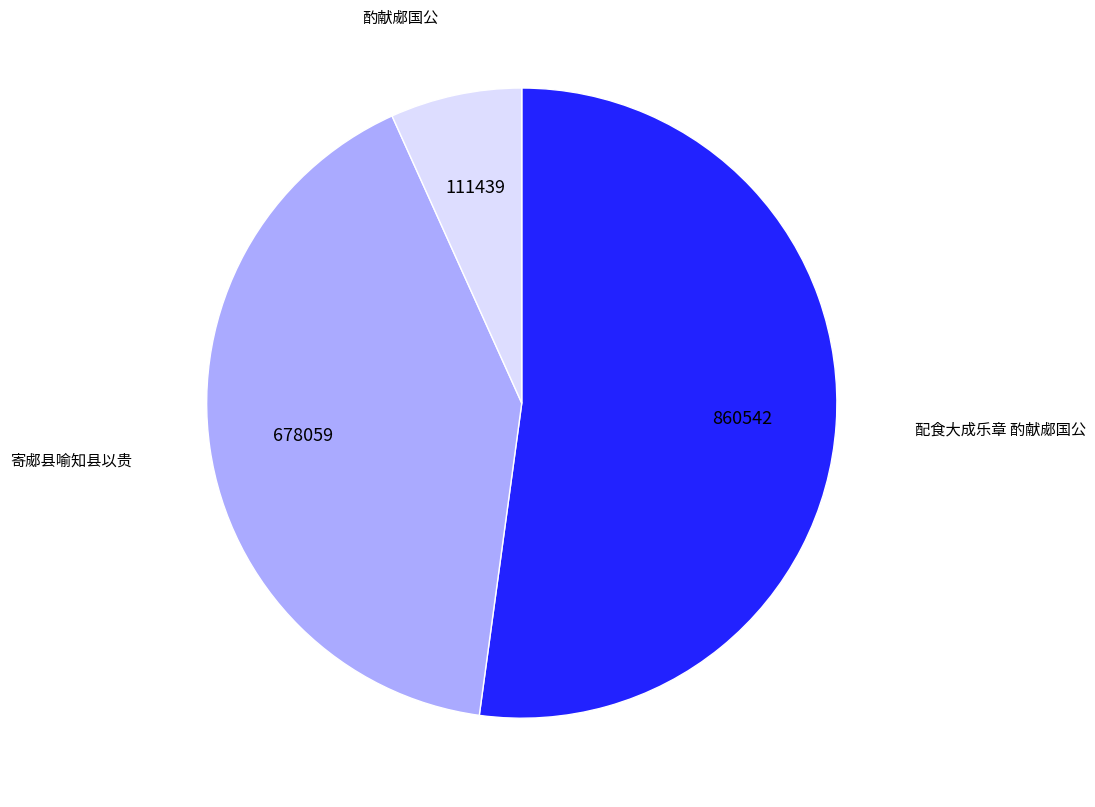

Is there a majority slice in this chart?

Yes